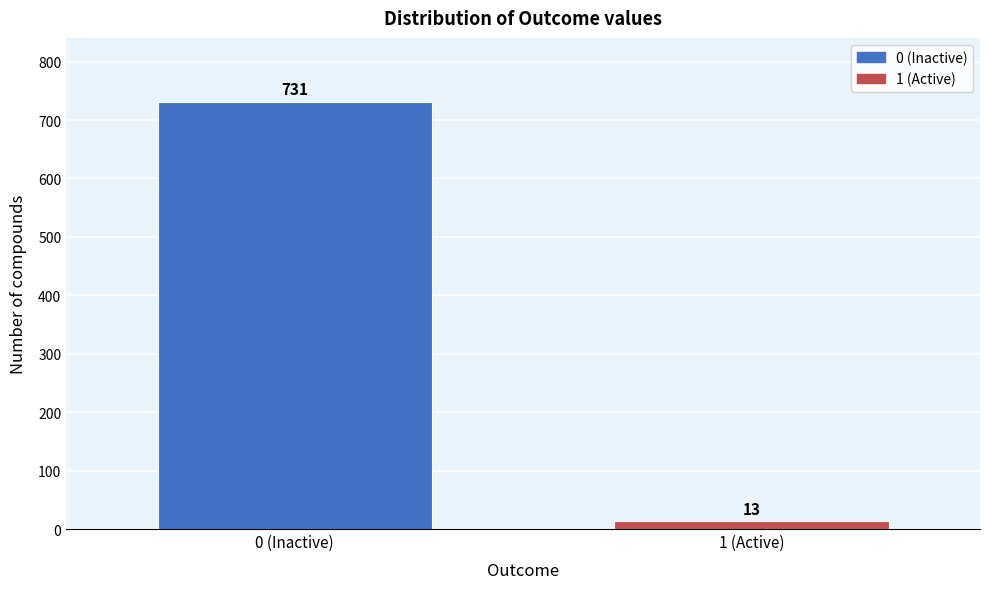

Reading left to right, transcribe all the data shown in this chart.

0 (Inactive)=731	1 (Active)=13